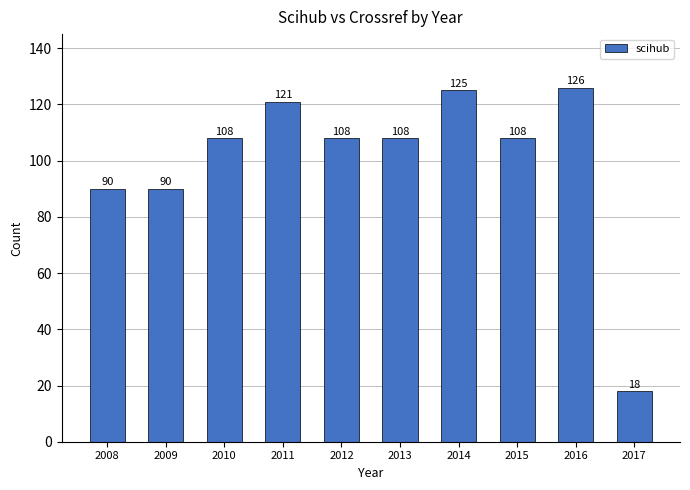

What value does the data have at 2012, to the nearest 10?

110